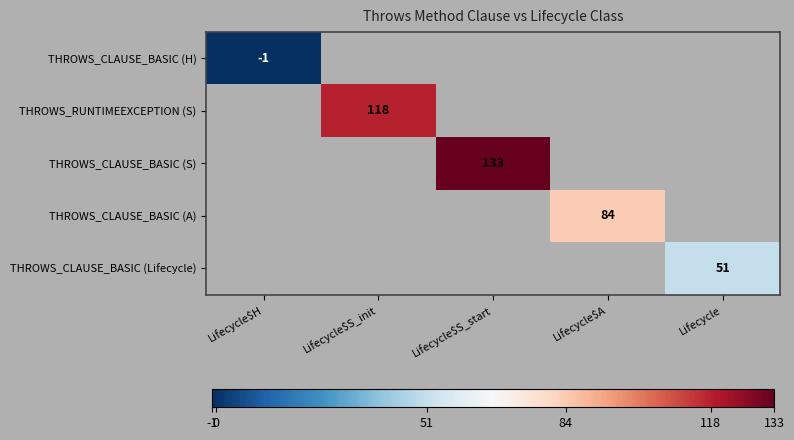

Between Lifecycle$H and Lifecycle$A, which is larger?

Lifecycle$A